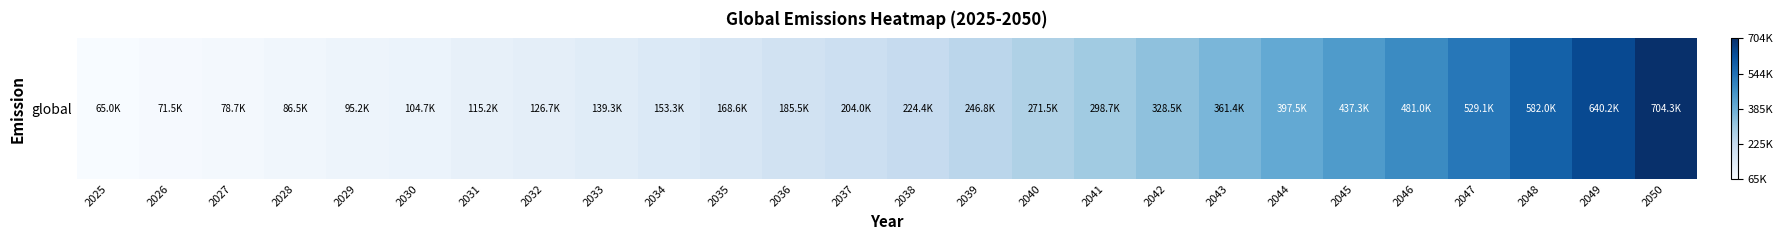

How many distinct data groups are displayed?

1